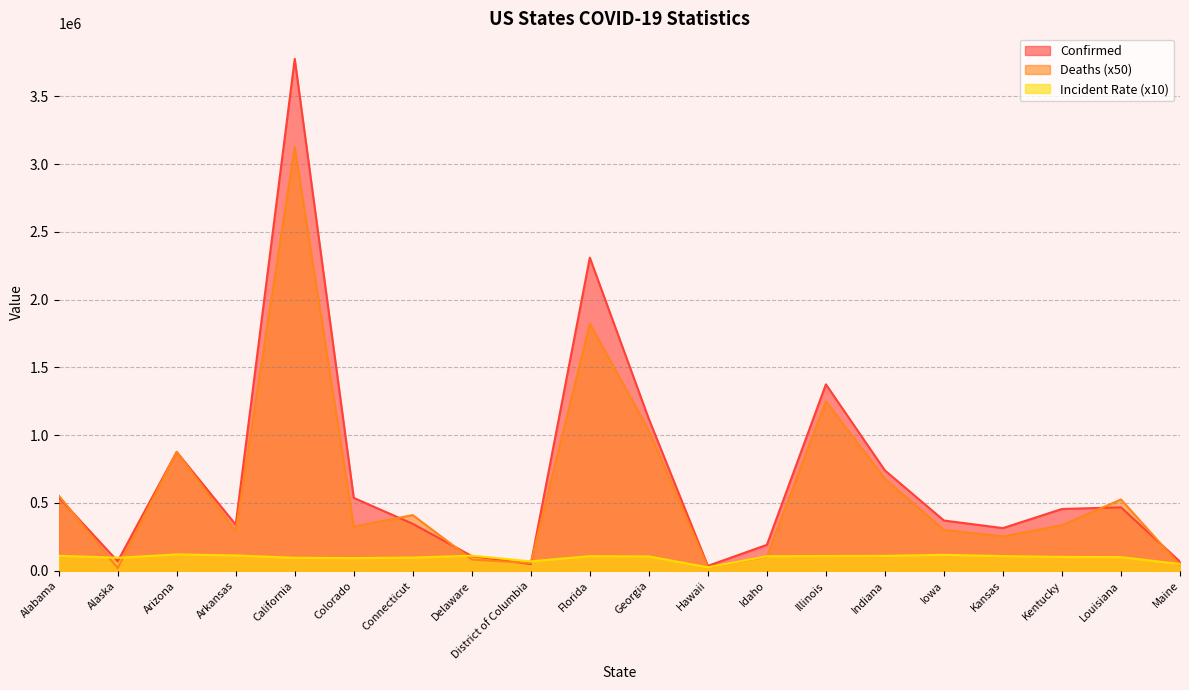

True or false: Confirmed has a value of 1375420.0 at Illinois.

True